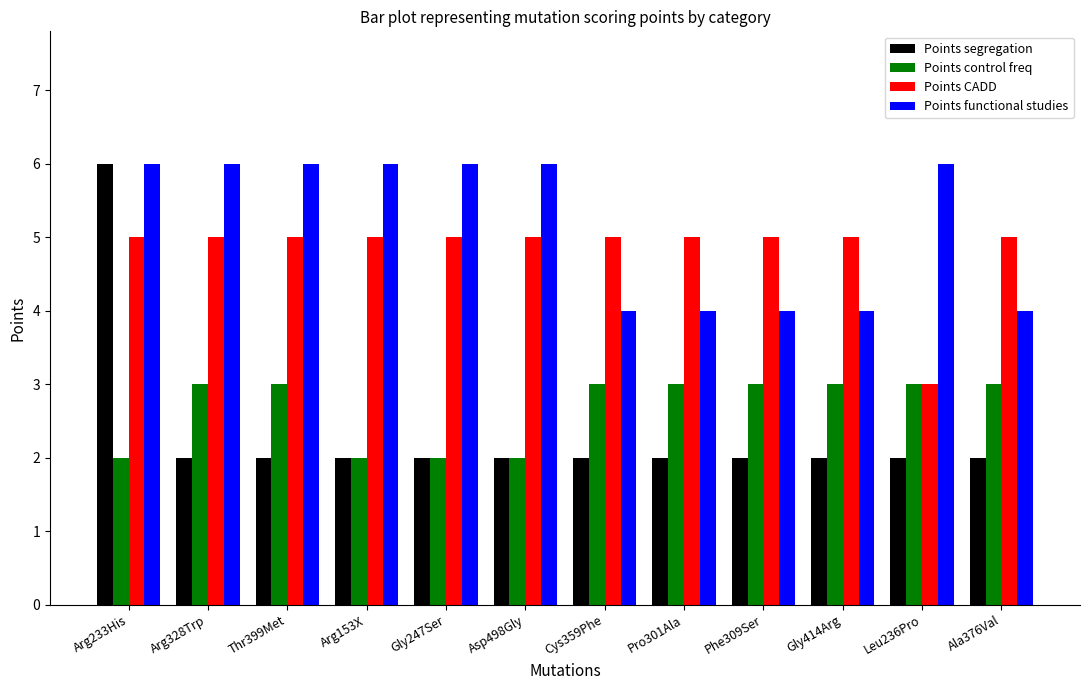

What is the label of the 3rd bar from the right?

Gly414Arg